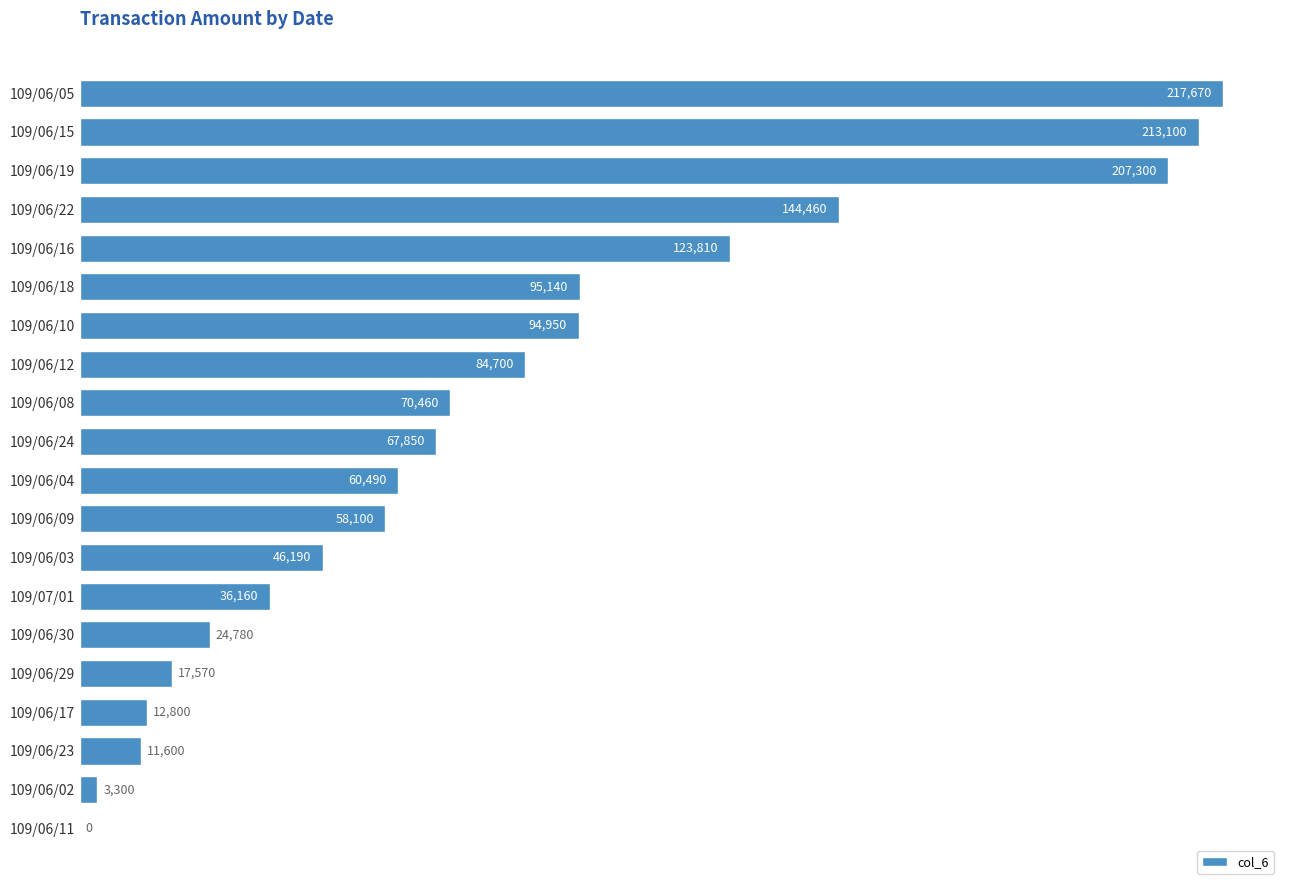

The chart shows a value of 11600 at 109/06/23. True or false?

True